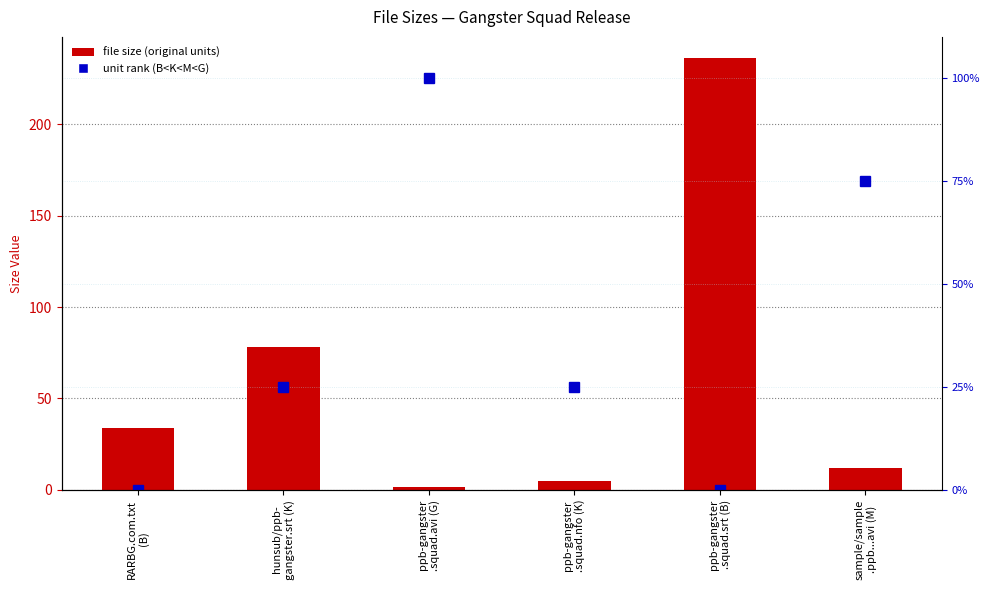

Where is Unit rank nearest to the value 50?

hunsub/ppb-
gangster.srt (K)